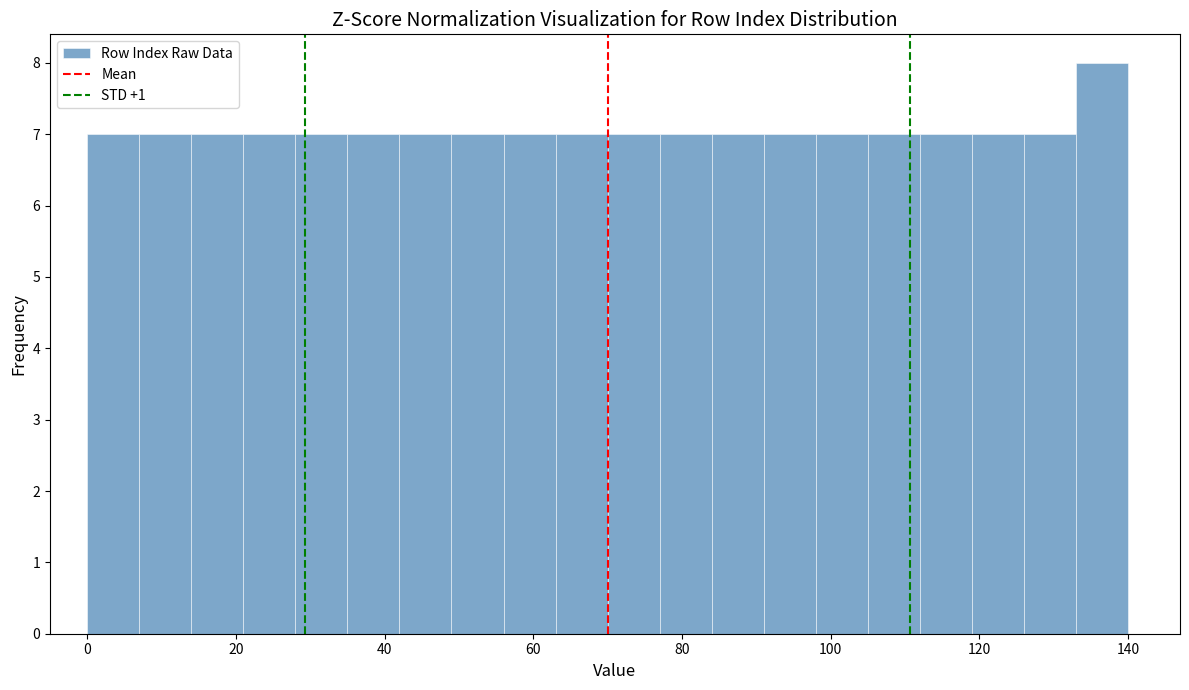

Around what value on the x-axis is the tallest bar? Give the approximate position of its centre, as read against the axis.

136